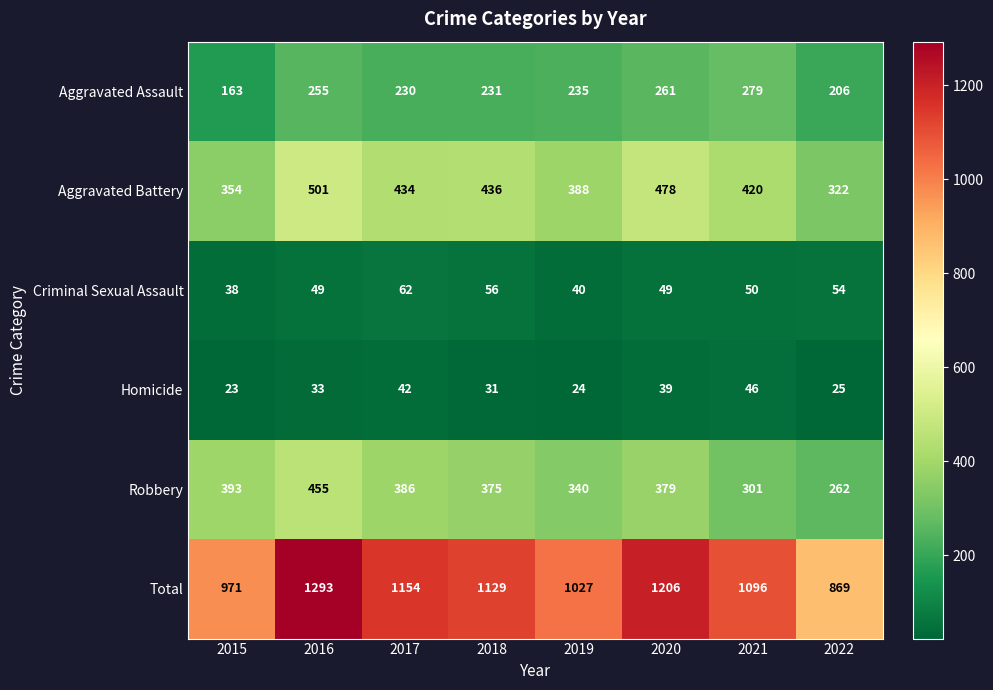

List the labels in order of Aggravated Battery value, smallest first.

2022, 2015, 2019, 2021, 2017, 2018, 2020, 2016